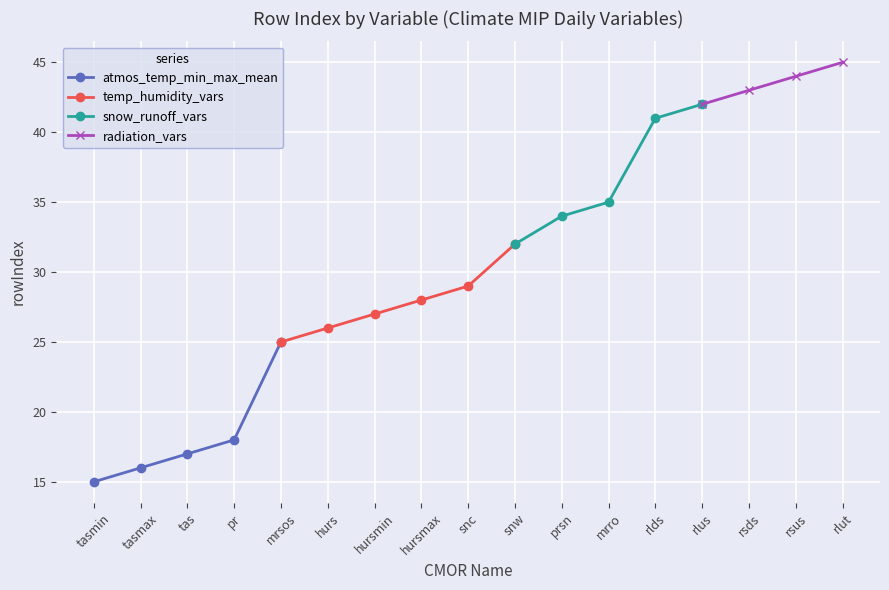

Which has a higher value, mrsos or hursmin?

hursmin